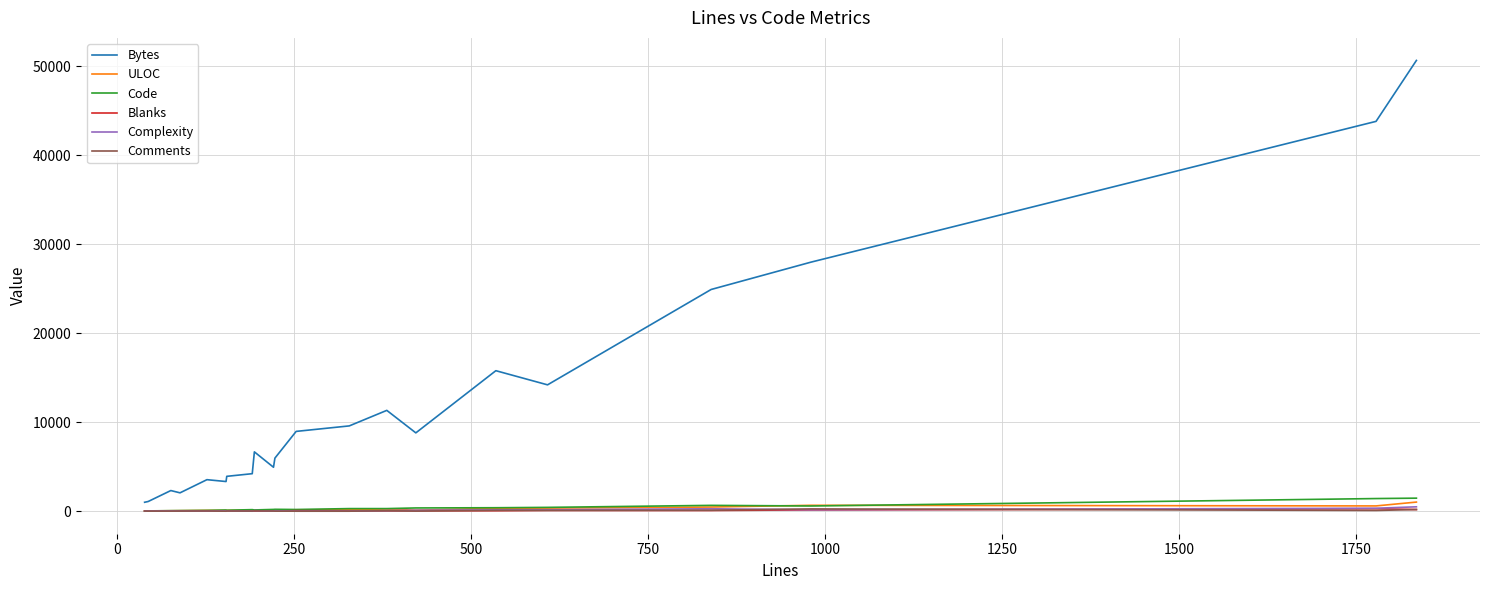

What is the maximum value shown in the chart?

50653